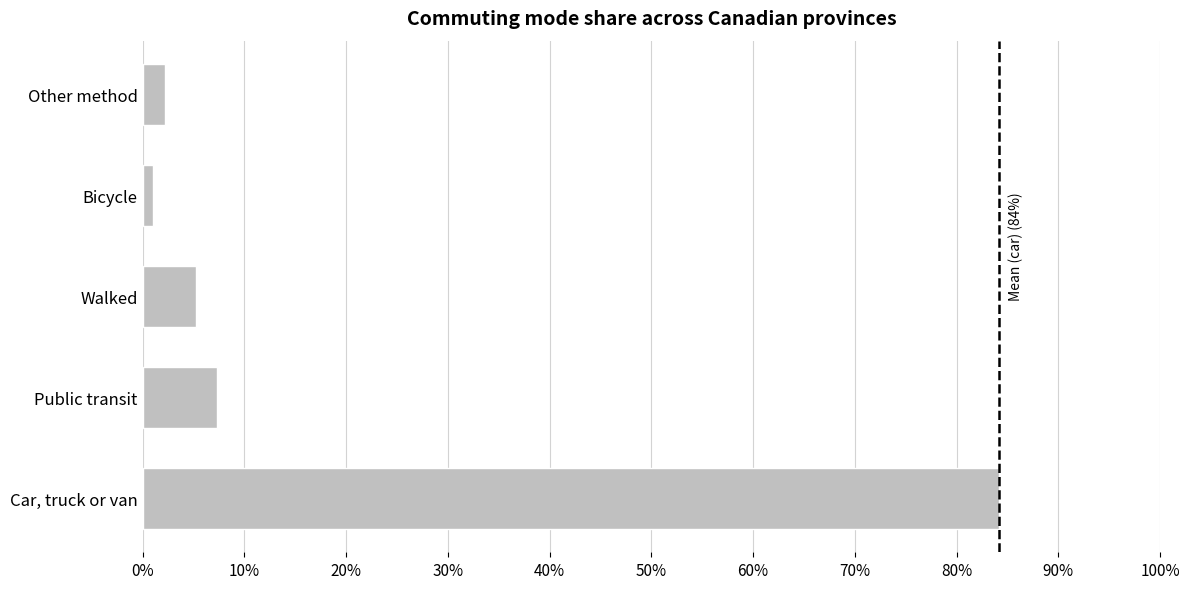

Reading bottom to top, transcribe all the data shown in this chart.

Car, truck or van=84.1	Public transit=7.3	Walked=5.3	Bicycle=1.1	Other method=2.2